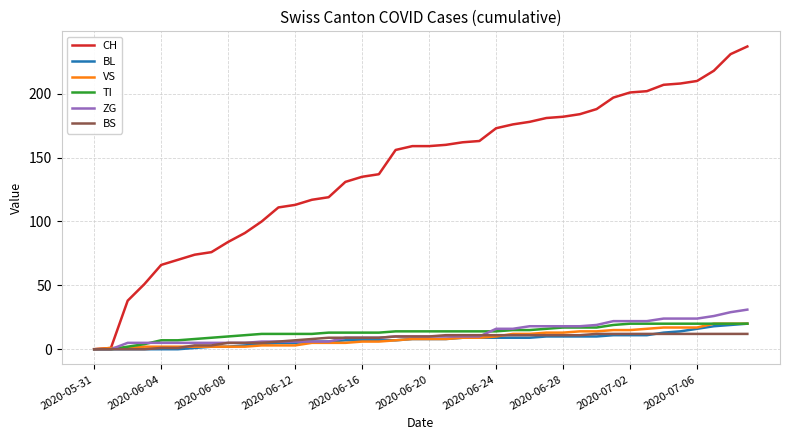

Which series has the widest spread of values?

CH